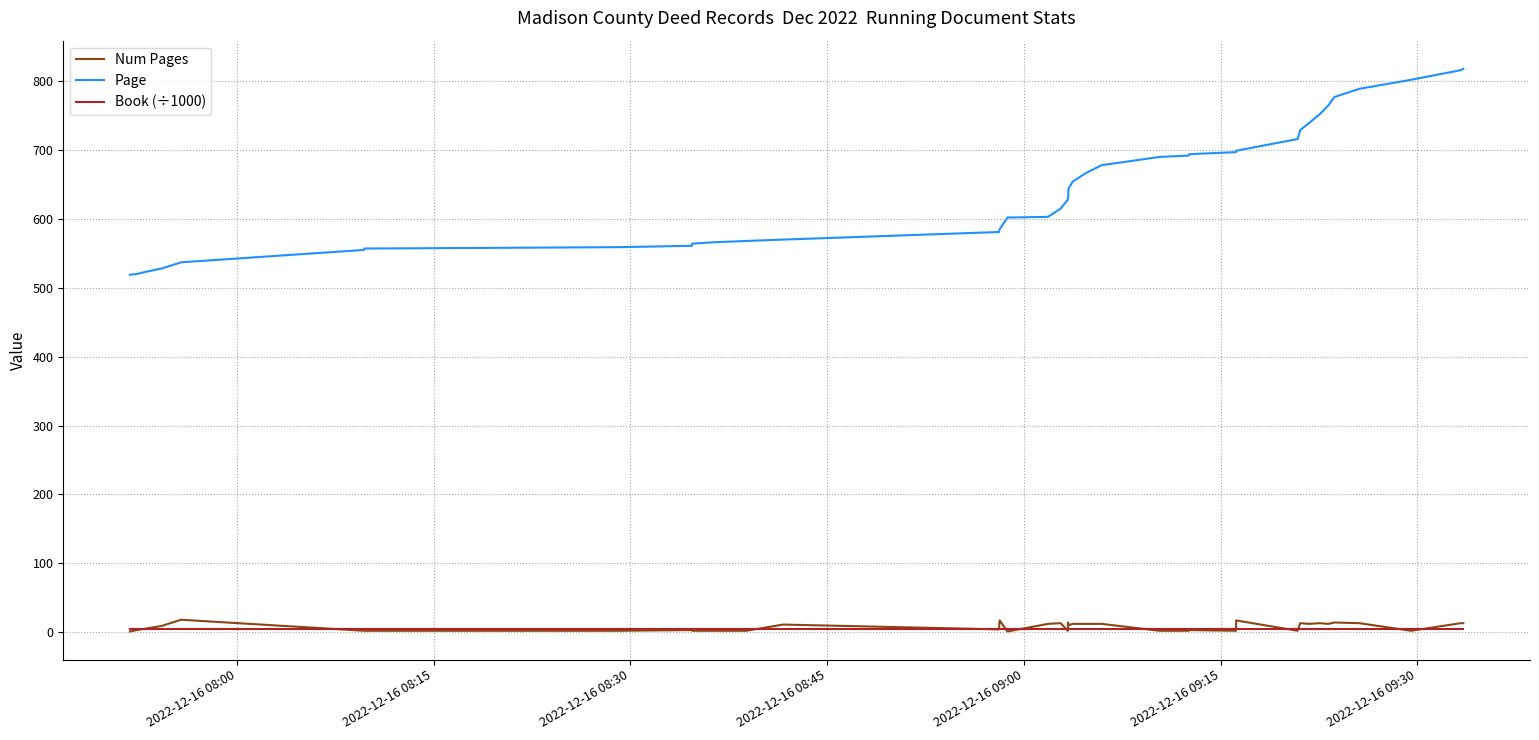

True or false: Page and Num Pages cross at least once.

False